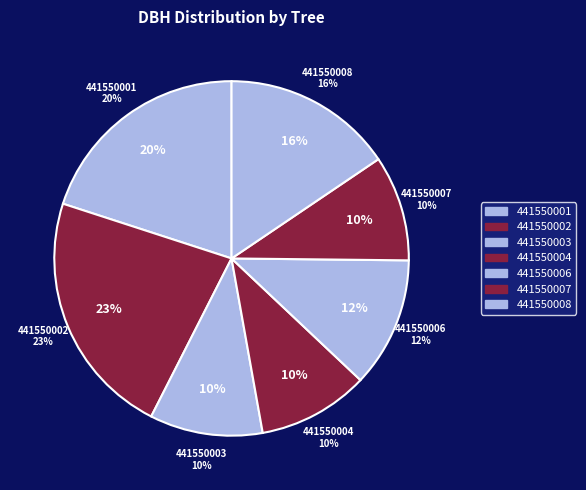

What is the change in value from 441550001 to 441550003?

-17.7